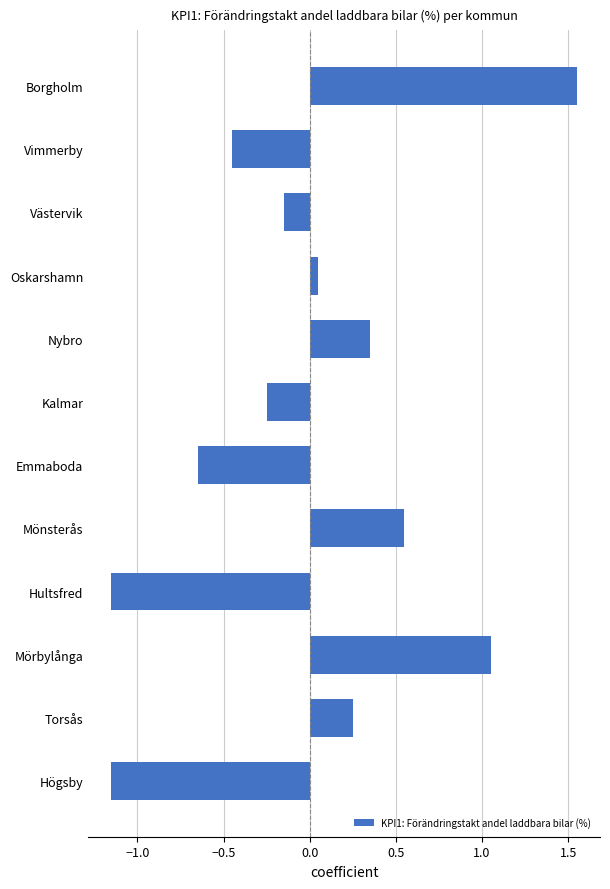

Where is the data nearest to the value 0?

Oskarshamn